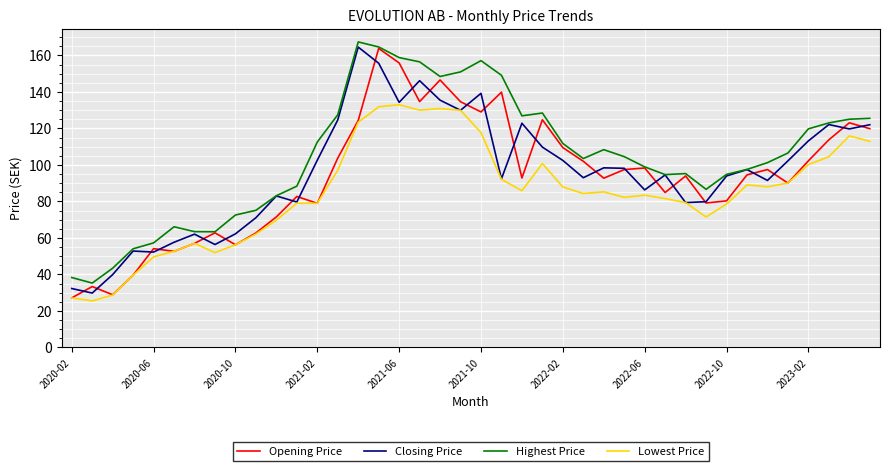

True or false: Highest Price and Lowest Price cross at least once.

False